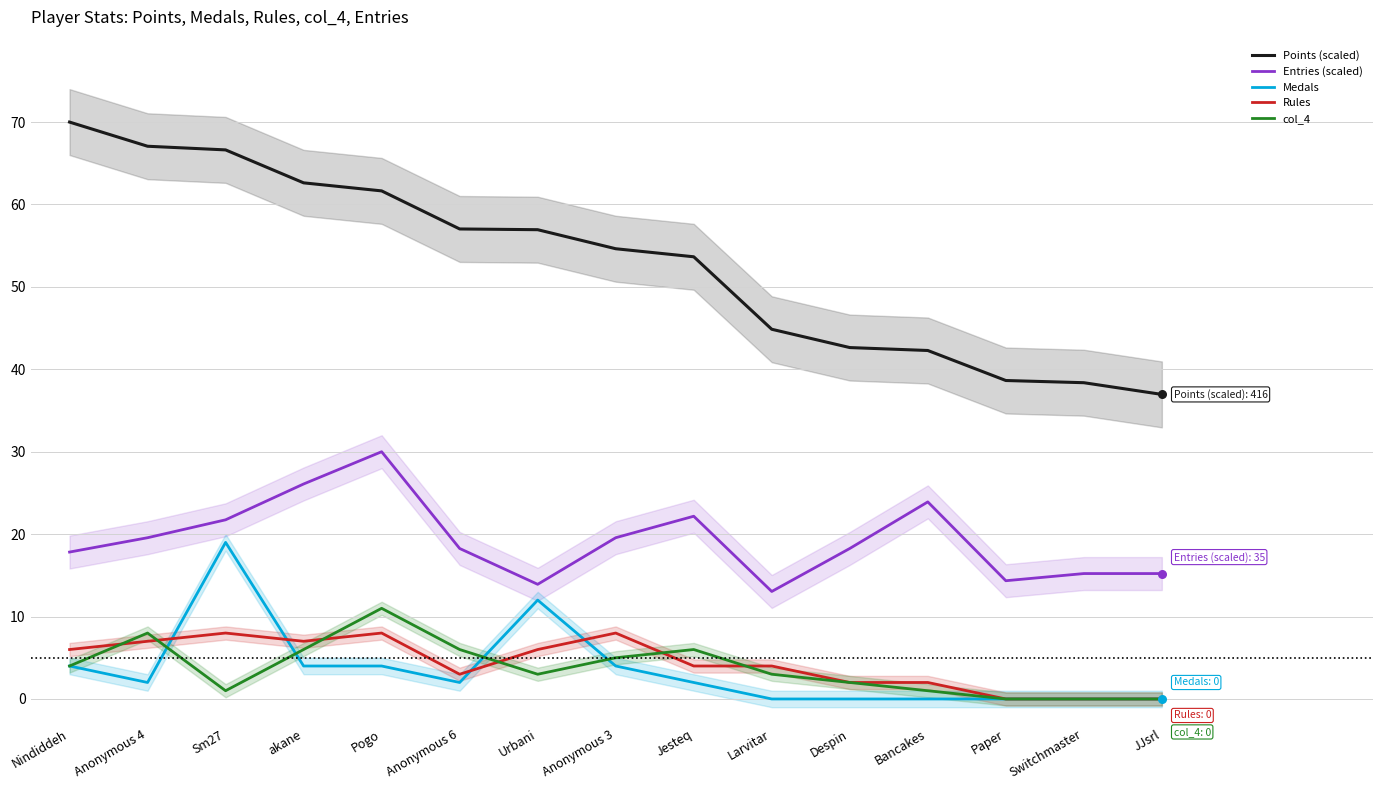

Which series has the largest total across all categories?

Points (scaled)